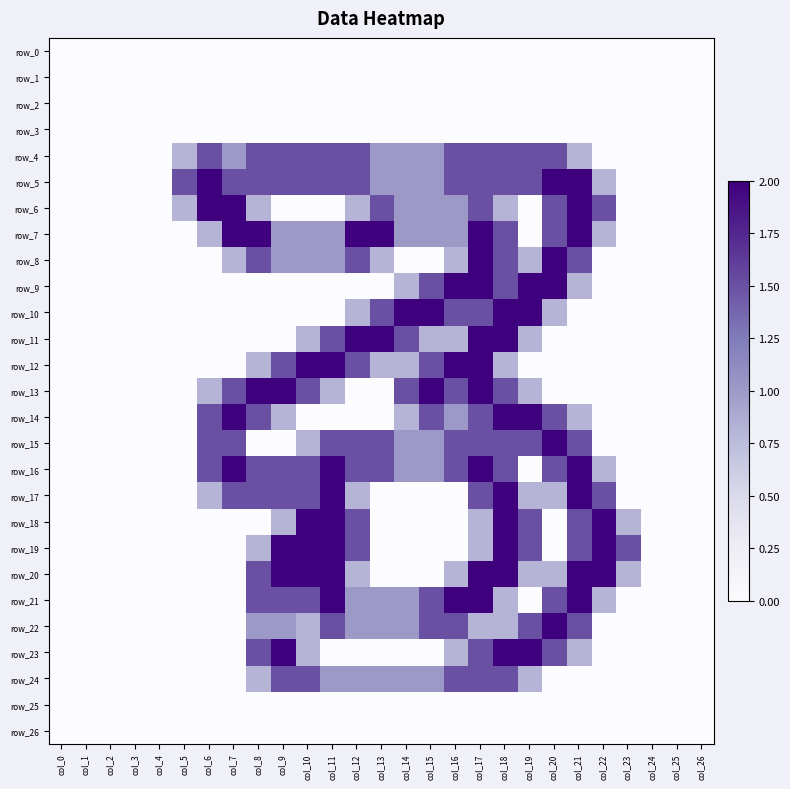

What is the spread (max minus min) of values at col_18?

2.0